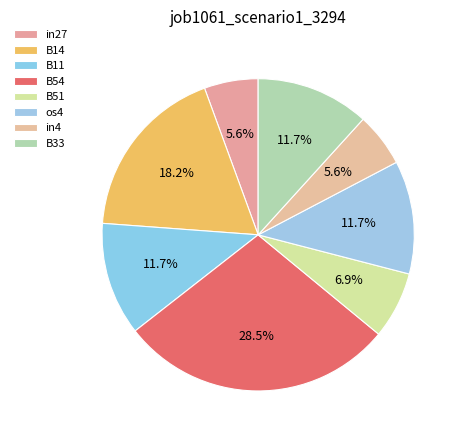

To the nearest percent, what portion does B54 represent?

28%